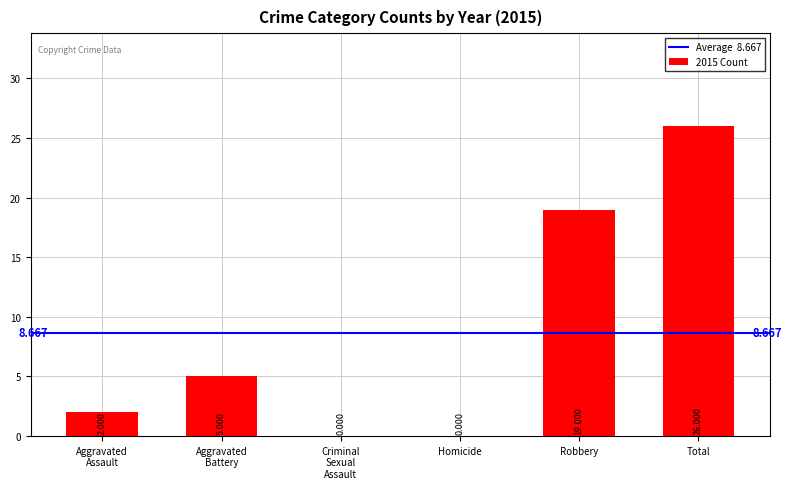

At which label is the value closest to 13?

Robbery